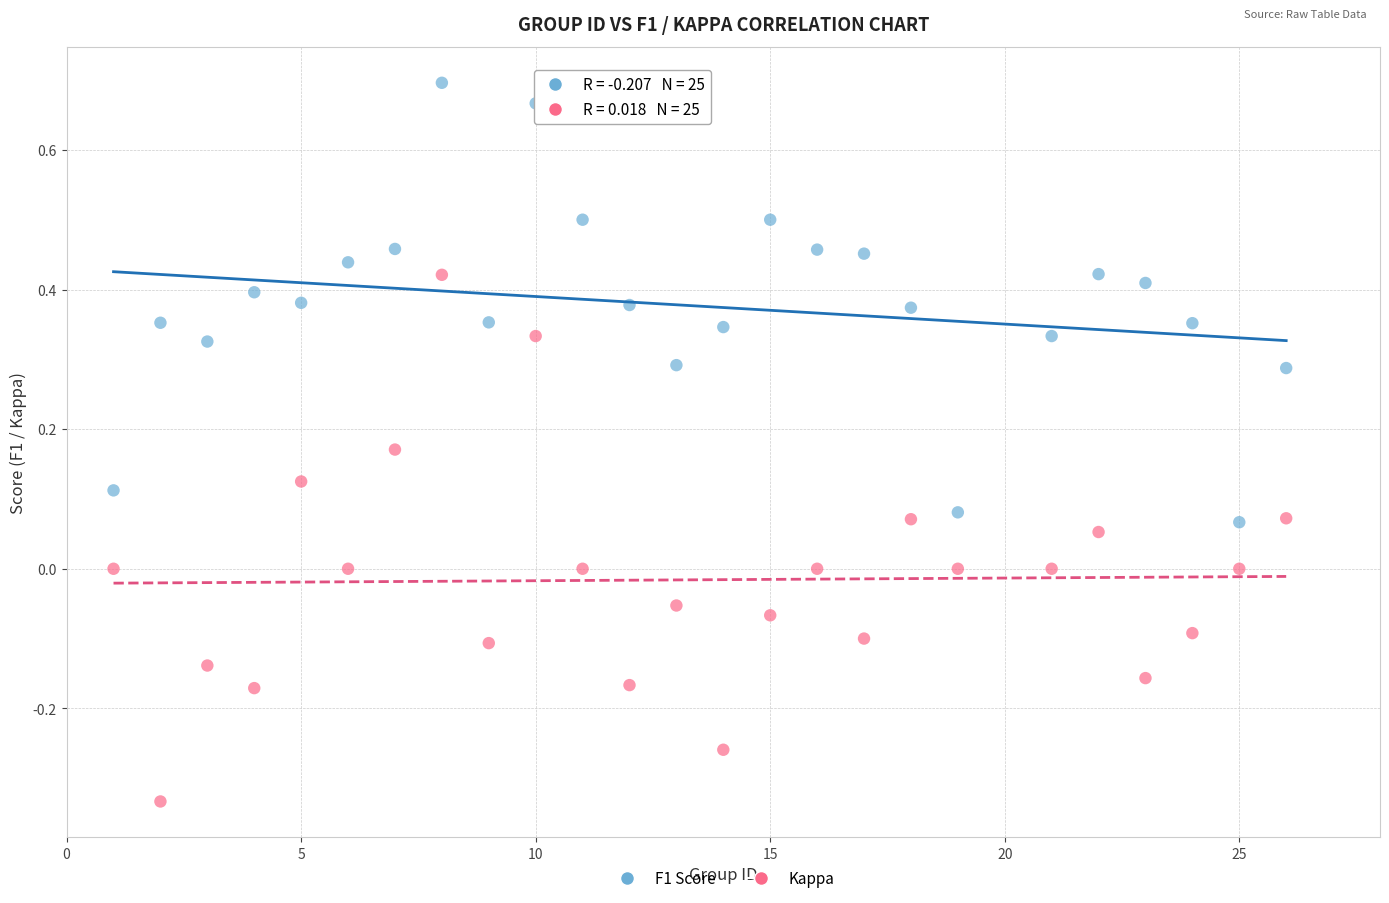

Which series has the widest spread of Y values?

Kappa